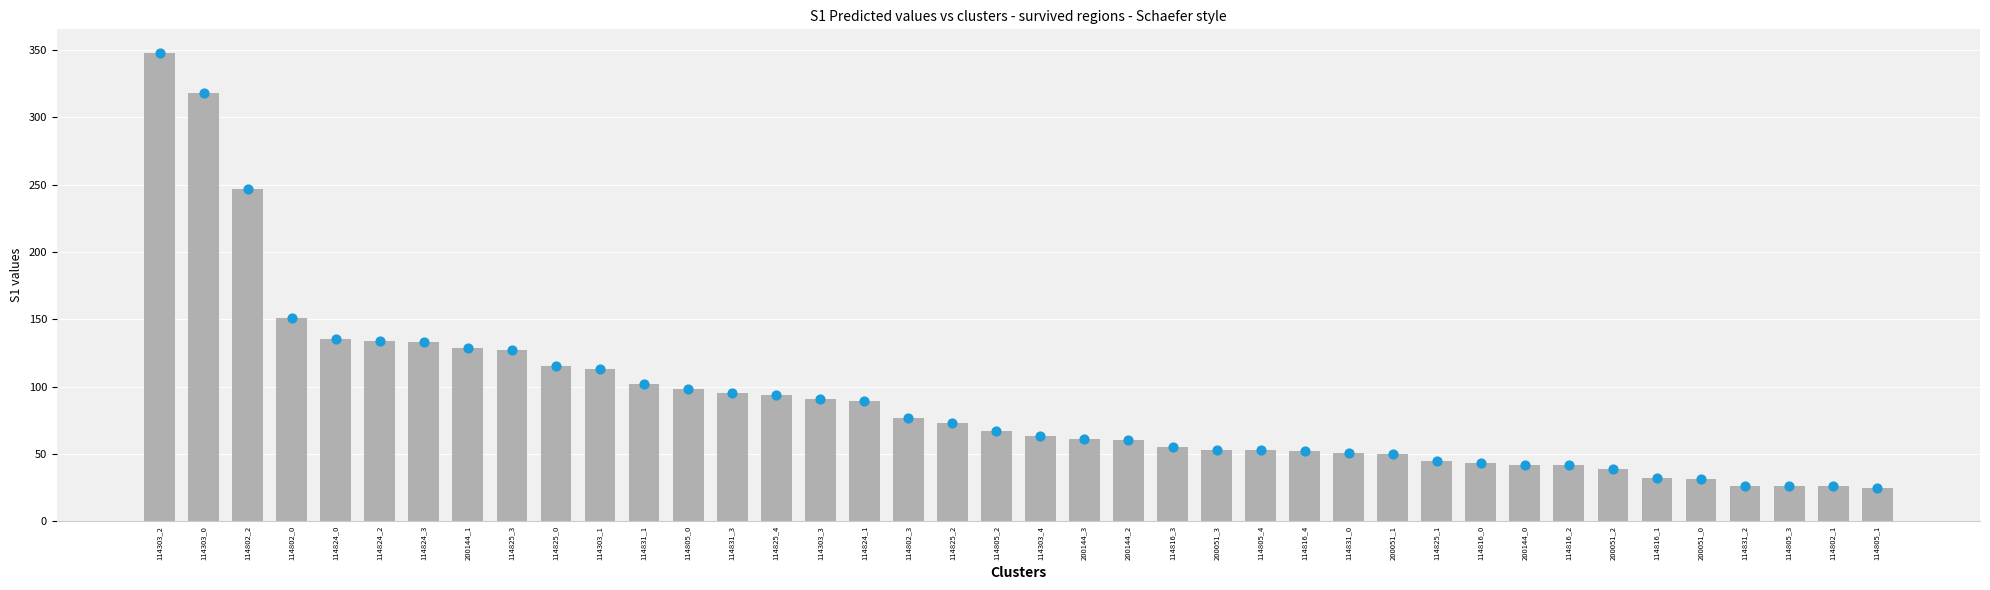

What is the ratio of the value at 200051_0 to the value at 114303_4?

0.5